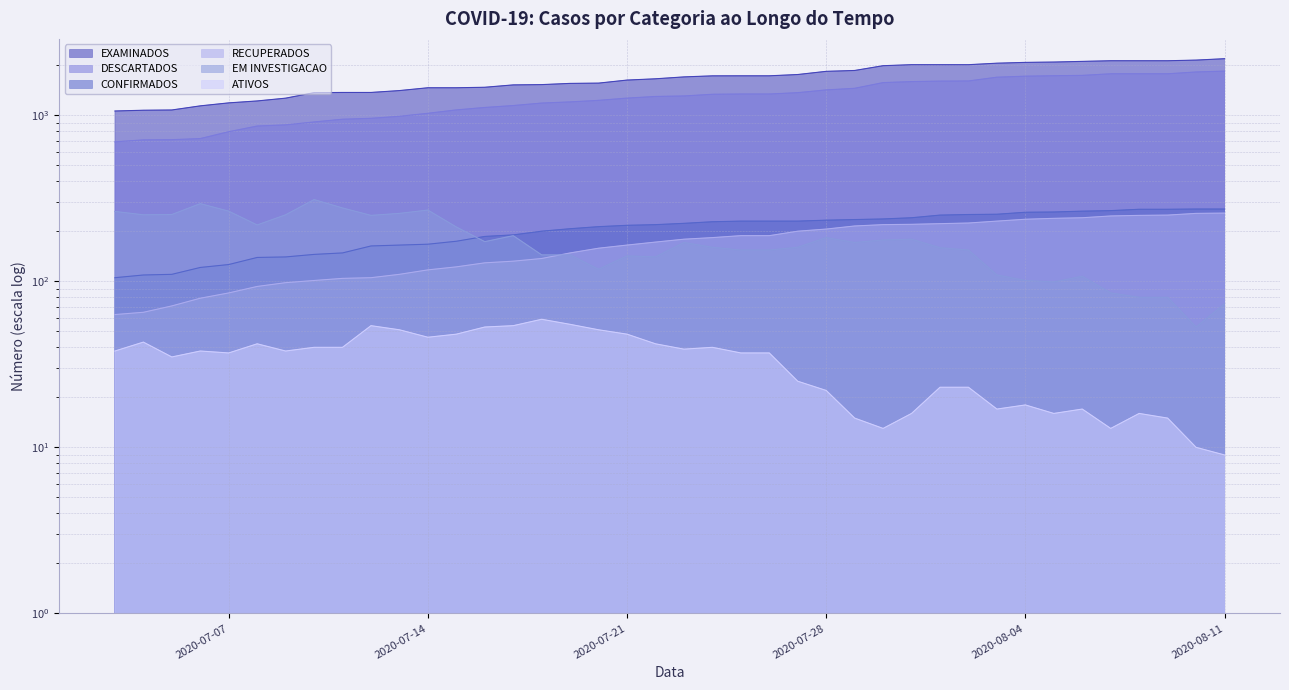

Rank the categories by RECUPERADOS value from highest to lowest.

2020-08-11, 2020-08-10, 2020-08-09, 2020-08-08, 2020-08-07, 2020-08-06, 2020-08-05, 2020-08-04, 2020-08-03, 2020-08-02, 2020-08-01, 2020-07-31, 2020-07-30, 2020-07-29, 2020-07-28, 2020-07-27, 2020-07-25, 2020-07-26, 2020-07-24, 2020-07-23, 2020-07-22, 2020-07-21, 2020-07-20, 2020-07-19, 2020-07-18, 2020-07-17, 2020-07-16, 2020-07-15, 2020-07-14, 2020-07-13, 2020-07-12, 2020-07-11, 2020-07-10, 2020-07-09, 2020-07-08, 2020-07-07, 2020-07-06, 2020-07-05, 2020-07-04, 2020-07-03